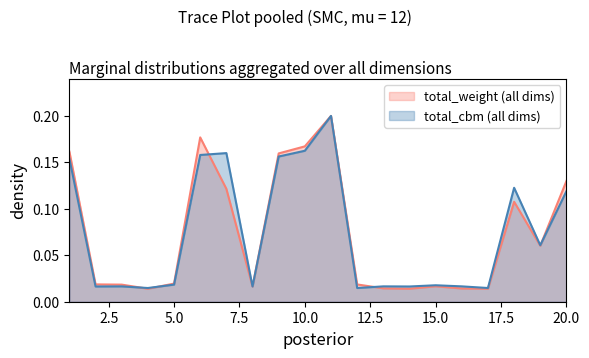

How many times do total_cbm and total_weight cross each other?

6